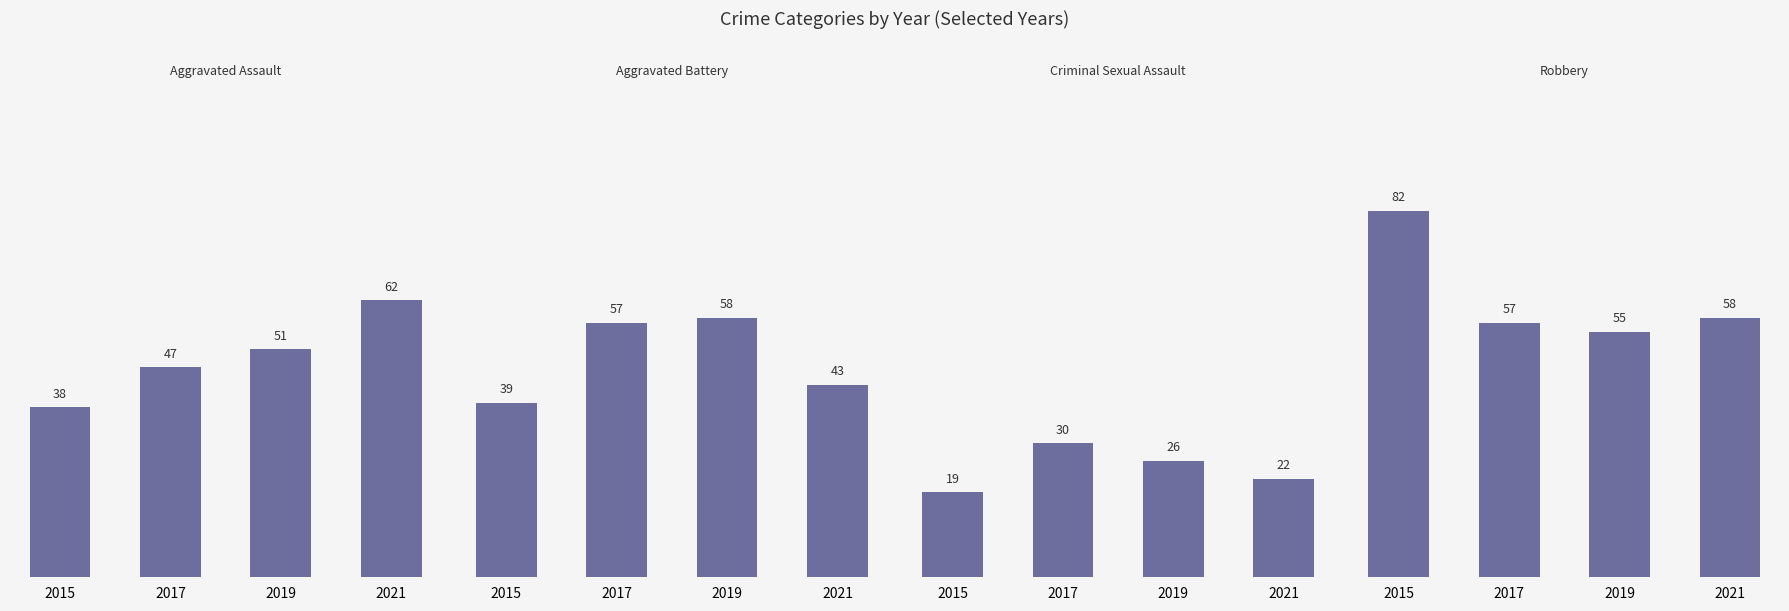

Reading left to right, extract all data points from this chart.

Aggravated Assault: 38	47	51	62
Aggravated Battery: 39	57	58	43
Criminal Sexual Assault: 19	30	26	22
Robbery: 82	57	55	58